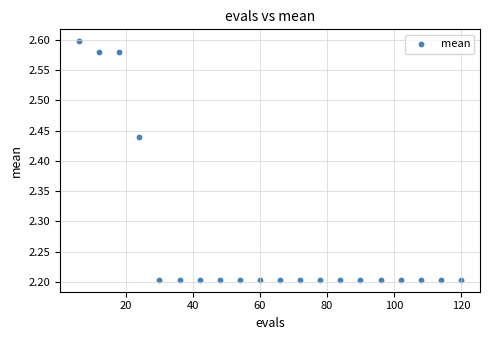

What is the range of Y values (max minus min)?

0.4